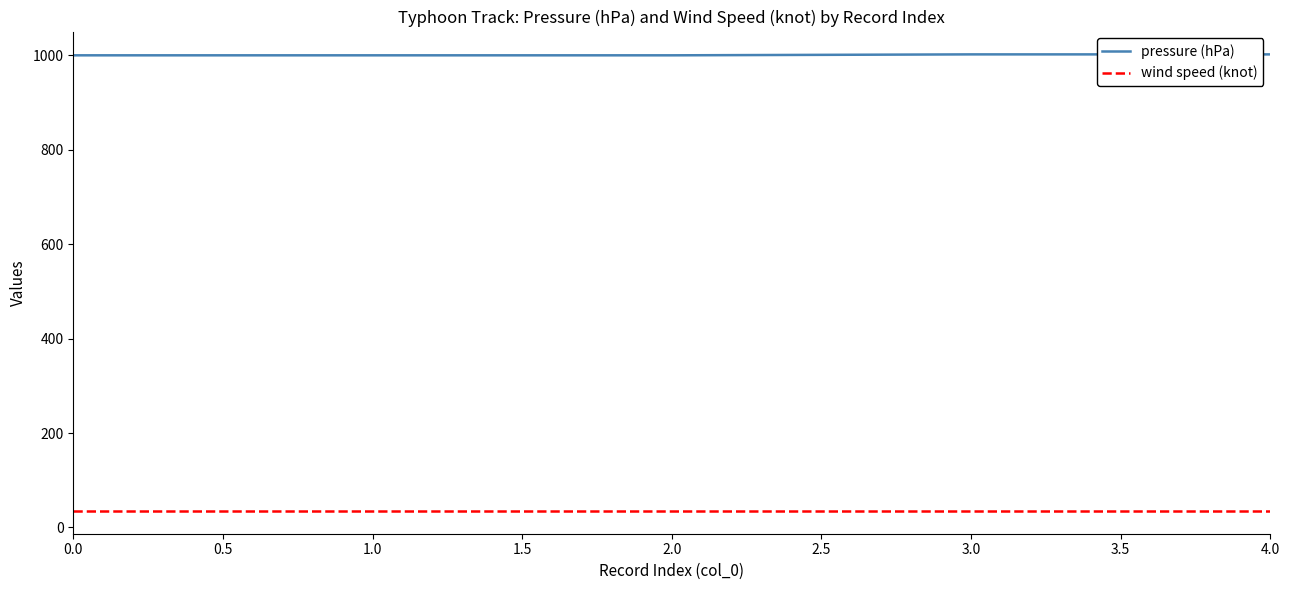

What is the difference between the highest and lowest values at 2.0?

965